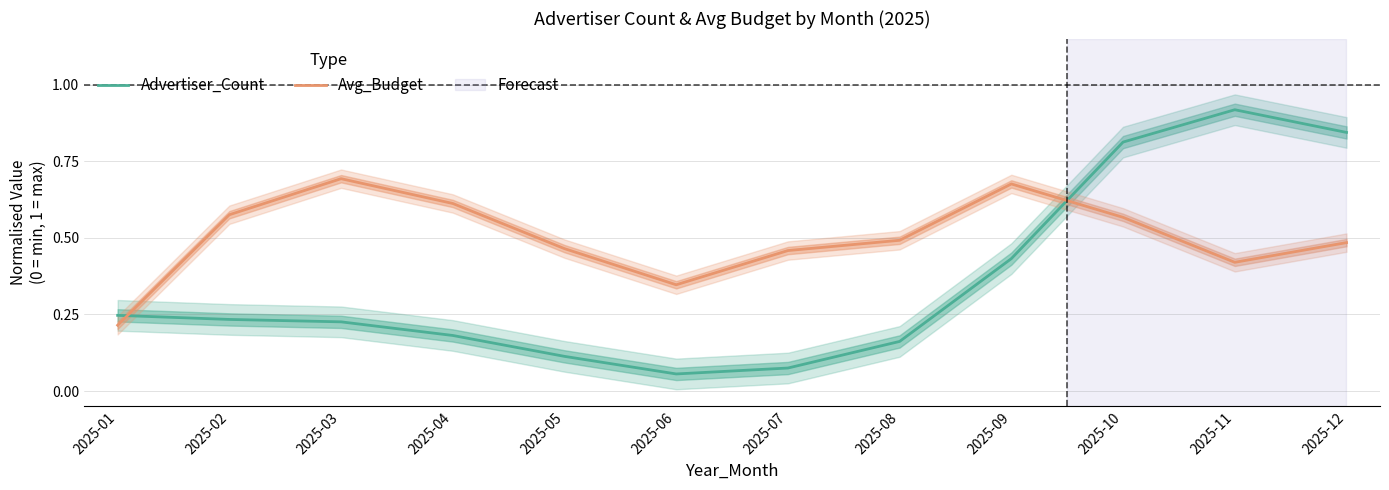

True or false: Avg_Budget has more than 0 points higher than both neighbors.

True